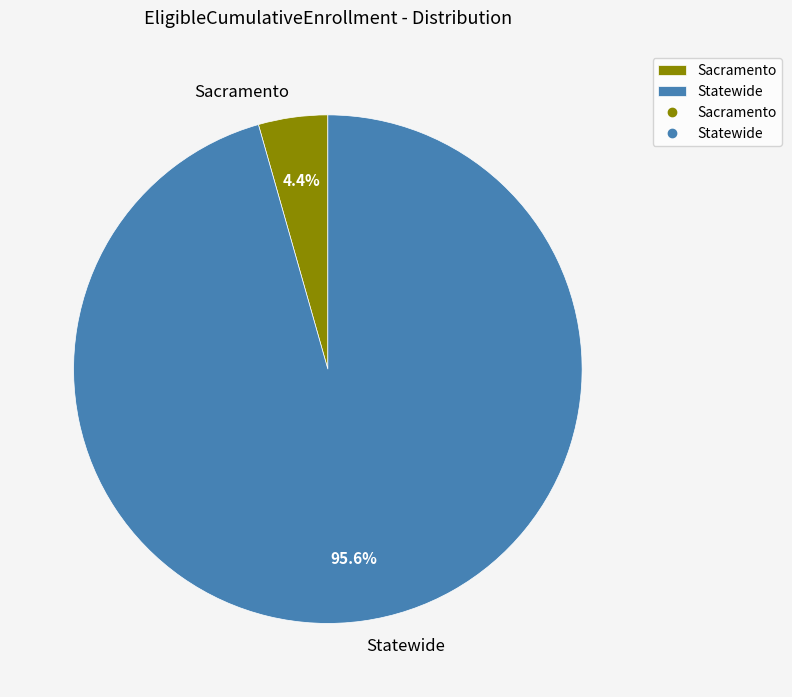

What percentage is the Sacramento slice, to the nearest percent?

4%